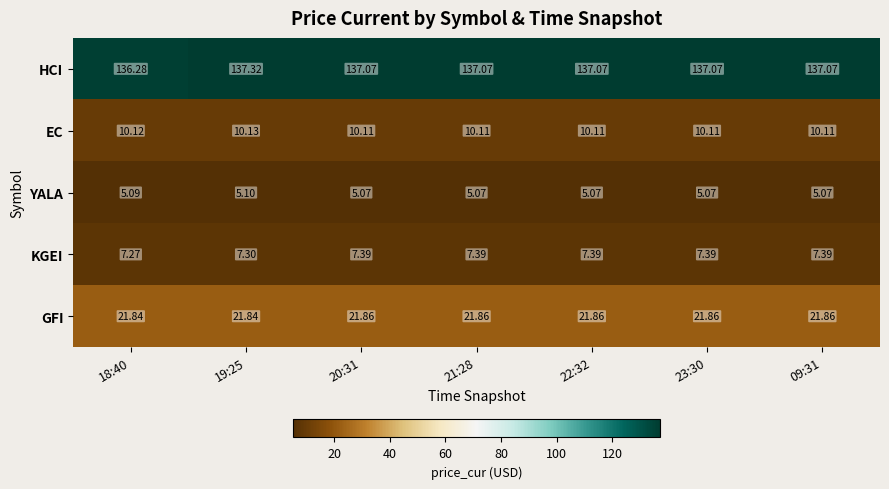

Which series has the largest total across all categories?

HCI